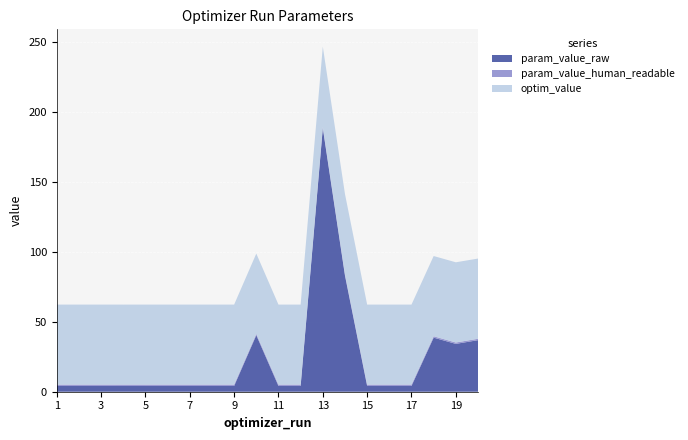

Reading right to left, list all the values displayed in this chart.

param_value_raw: 36.9	34.2	38.7	4.1	4.1	4.1	83.0	188.5	4.1	4.1	40.4	4.1	4.1	4.1	4.1	4.1	4.1	4.1	4.1	4.1
param_value_human_readable: 1.0	1.0	1.0	1.0	1.0	1.0	1.0	1.0	1.0	1.0	1.0	1.0	1.0	1.0	1.0	1.0	1.0	1.0	1.0	1.0
optim_value: 57.4	57.4	57.4	57.2	57.2	57.2	57.4	57.4	57.2	57.2	57.4	57.2	57.2	57.2	57.2	57.2	57.2	57.2	57.2	57.2